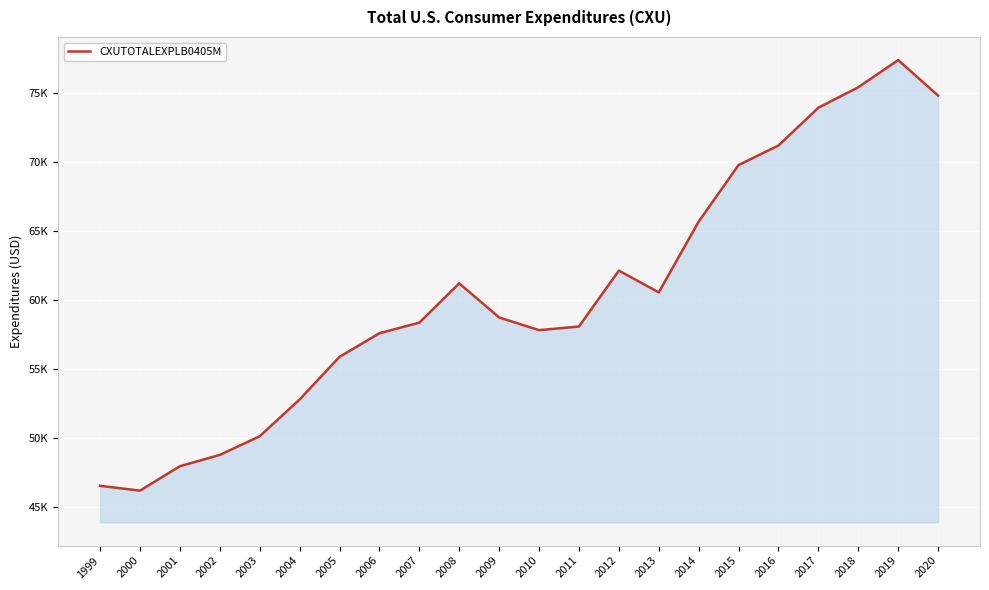

What is the greatest value displayed?

77356